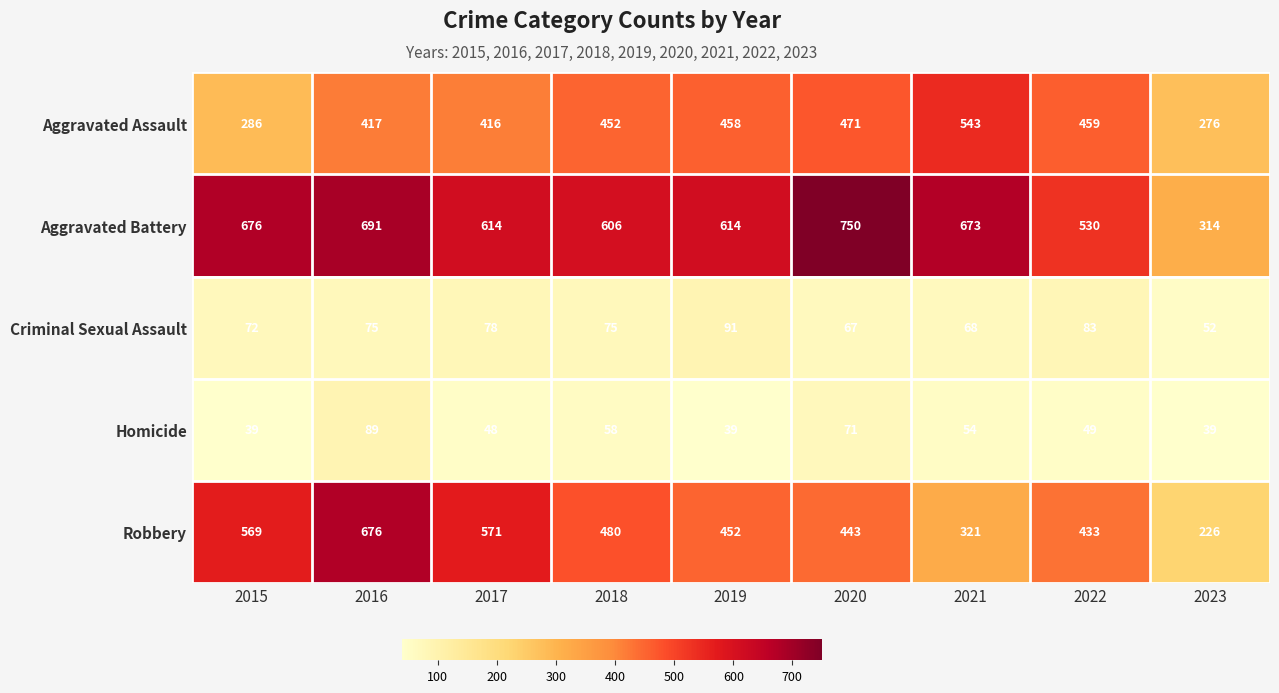

Which label corresponds to the largest value in the chart?

2020